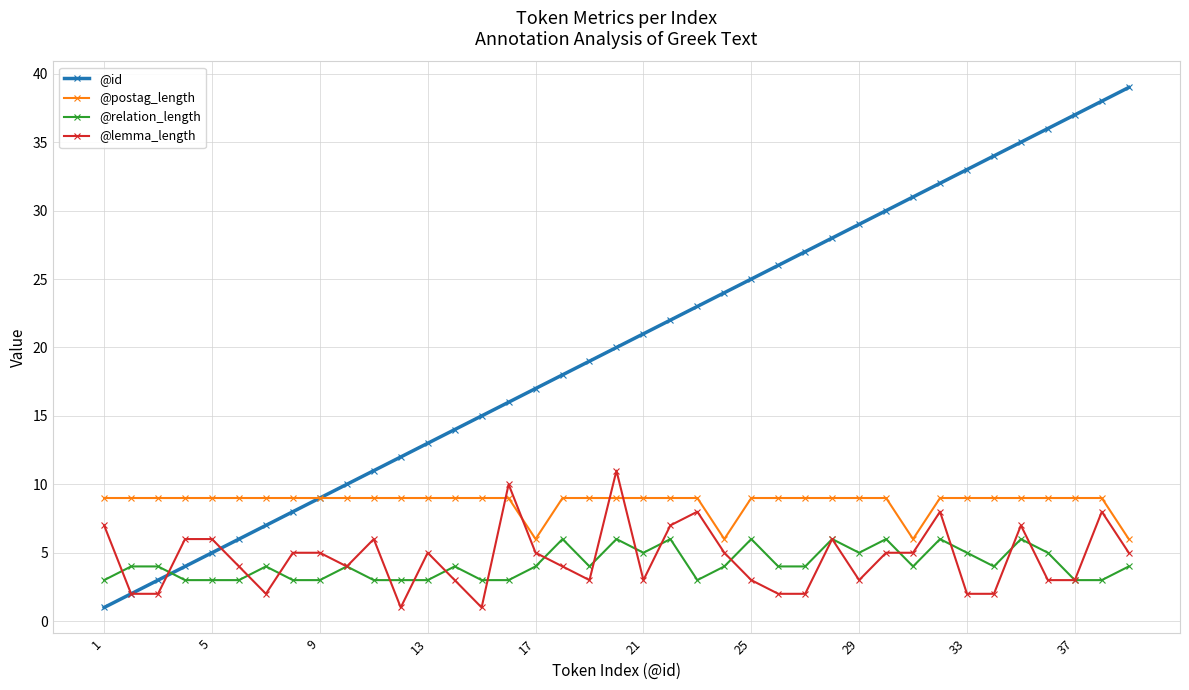

List the series in order of their peak value, highest first.

@id, @lemma_length, @postag_length, @relation_length